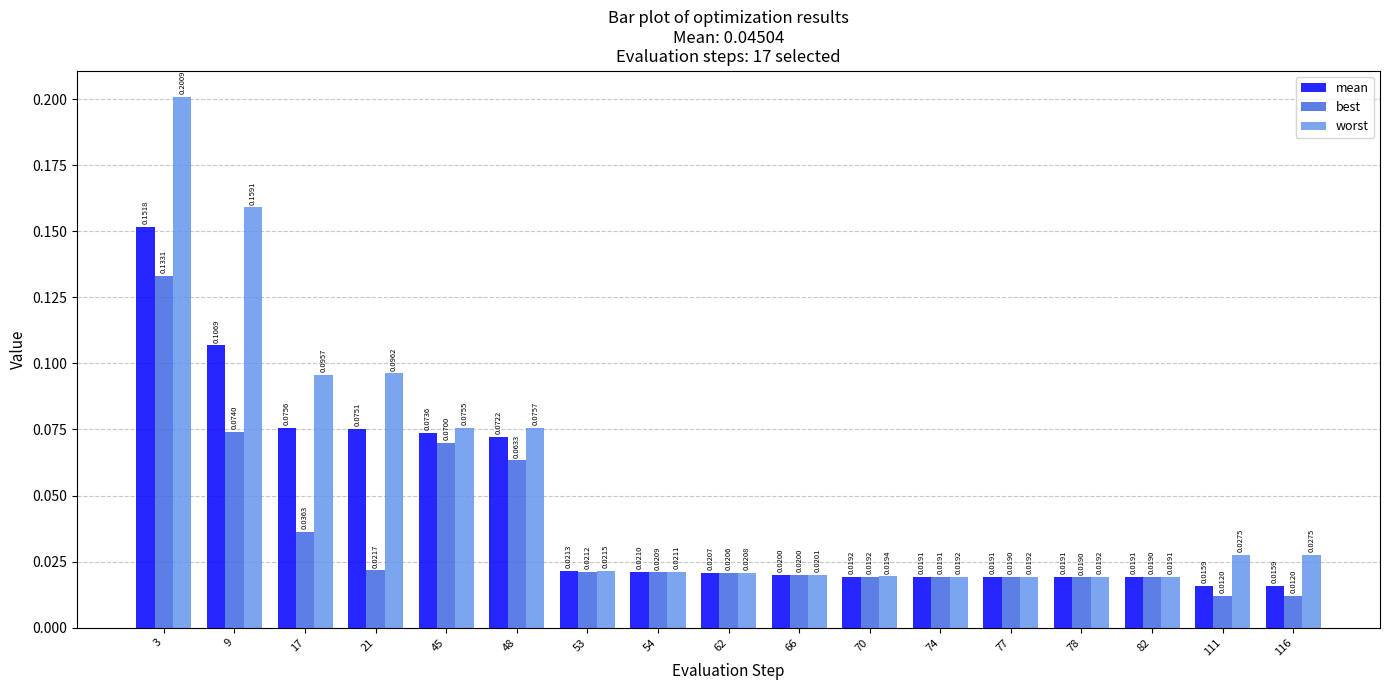

Count the mean values in the range 0 to 1.

17